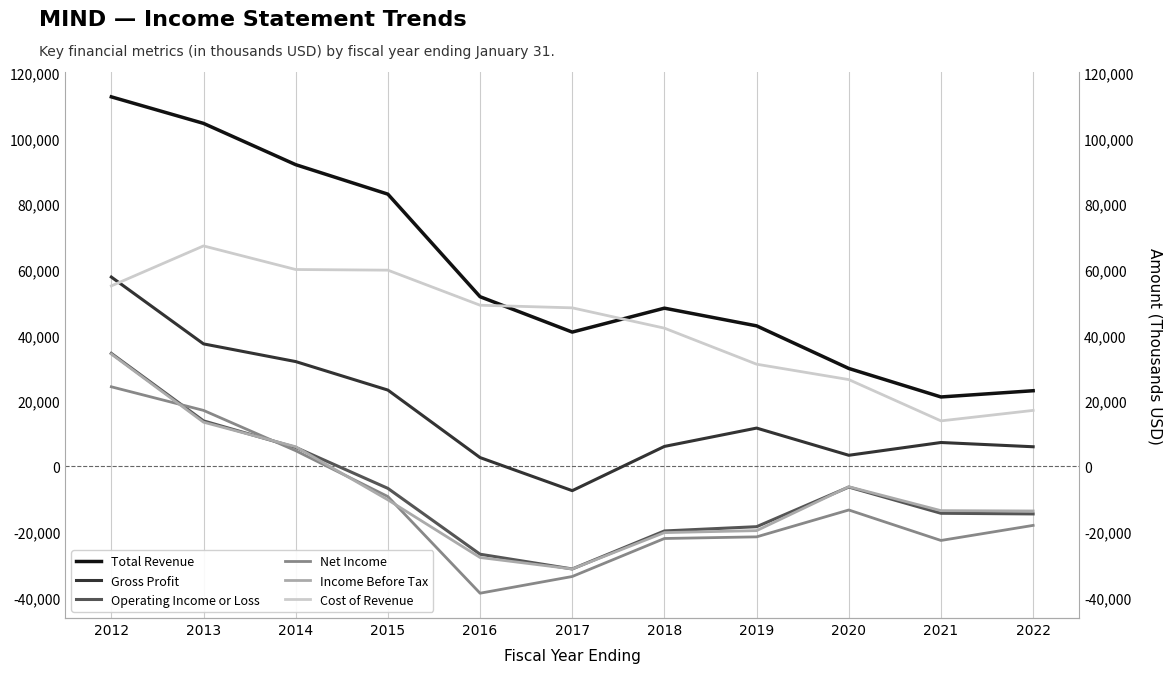

How many data points in Net Income are less than -18000?

5